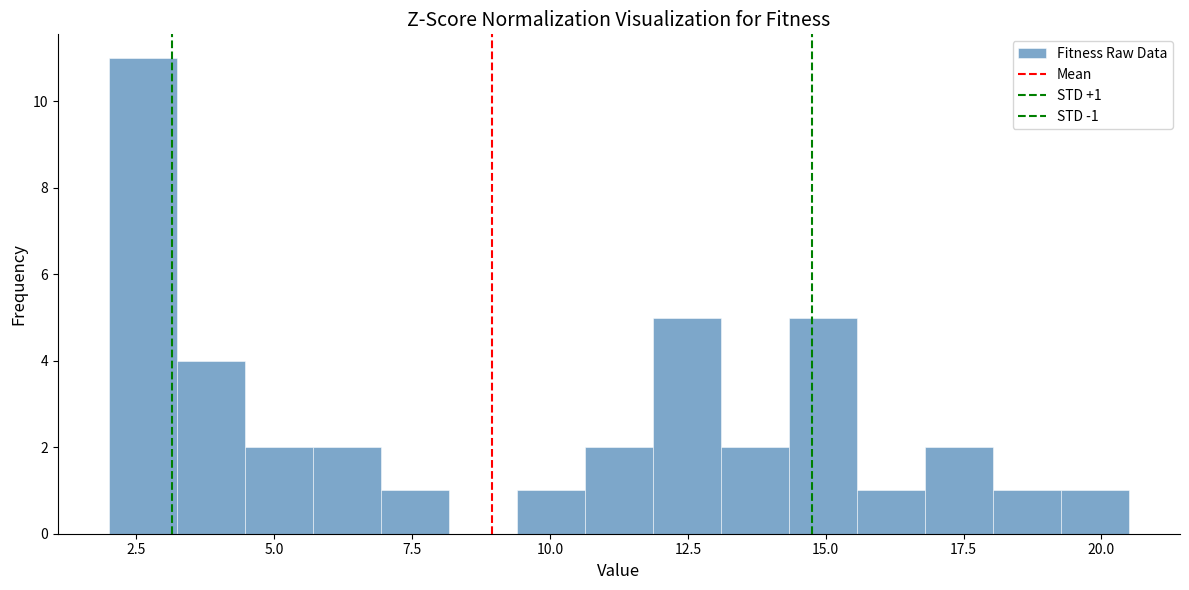

Around what value on the x-axis is the tallest bar? Give the approximate position of its centre, as read against the axis.

2.5